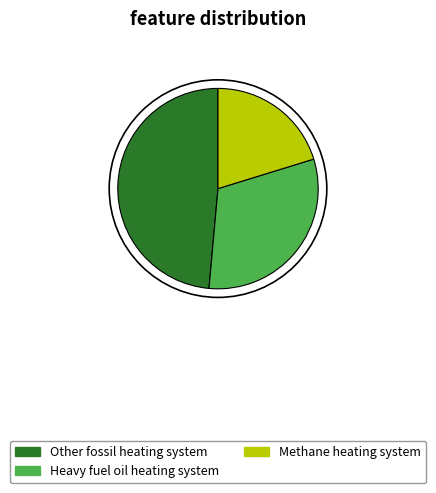

Is there any slice that represents more than half of the pie?

No